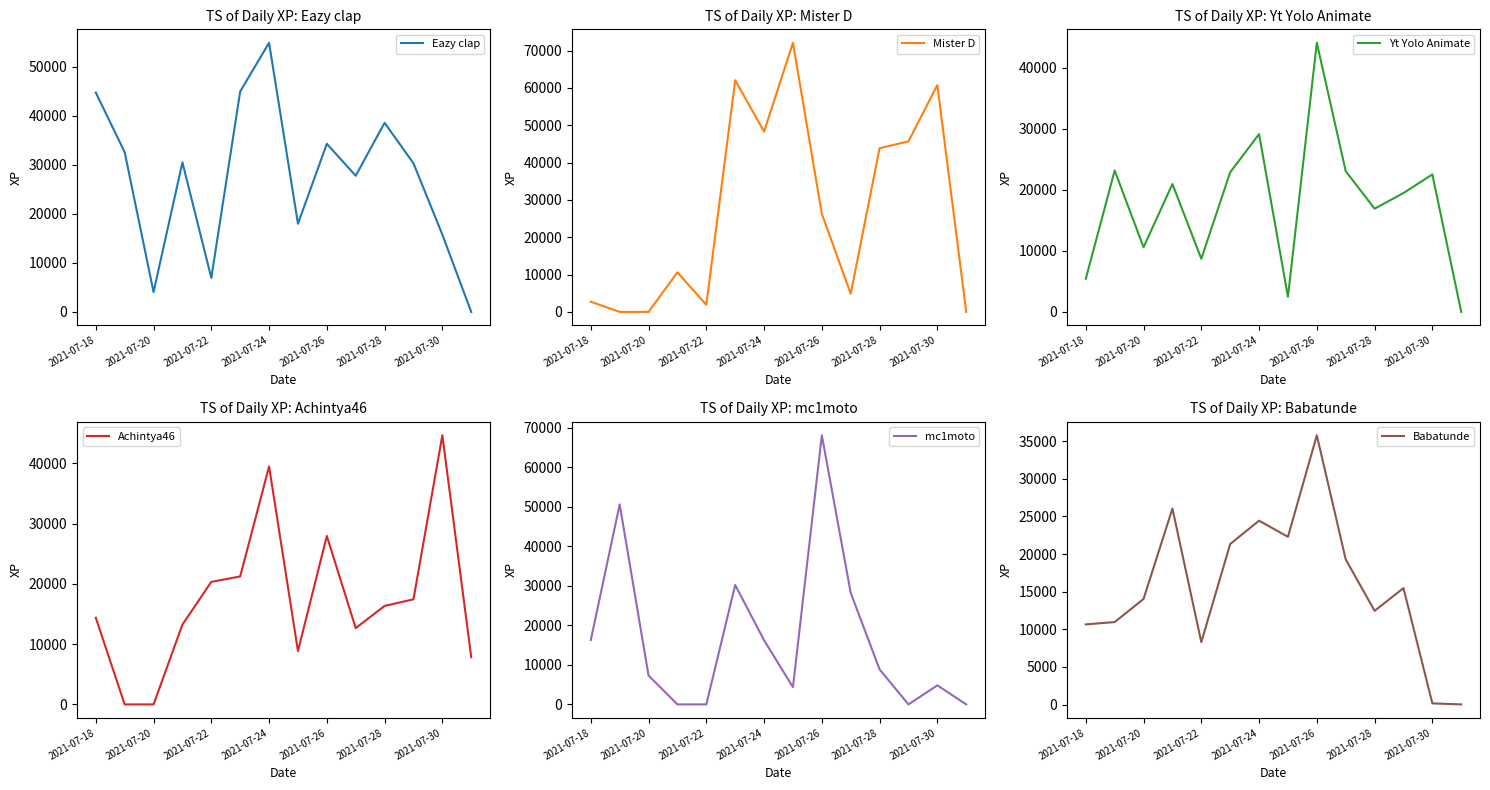

What is the value of the Eazy clap point at the 11th from the left?

38558.2